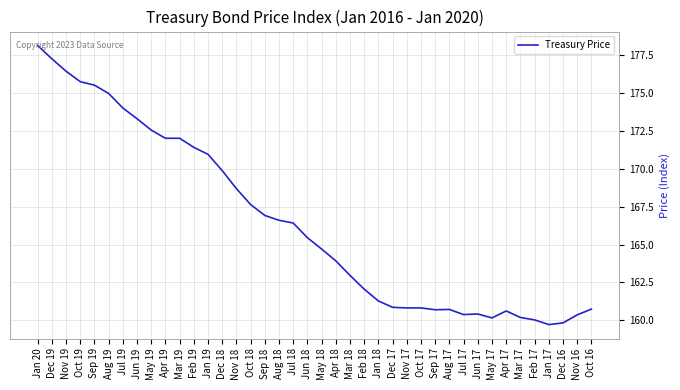

True or false: the data has more than 1 interior local peaks.

True